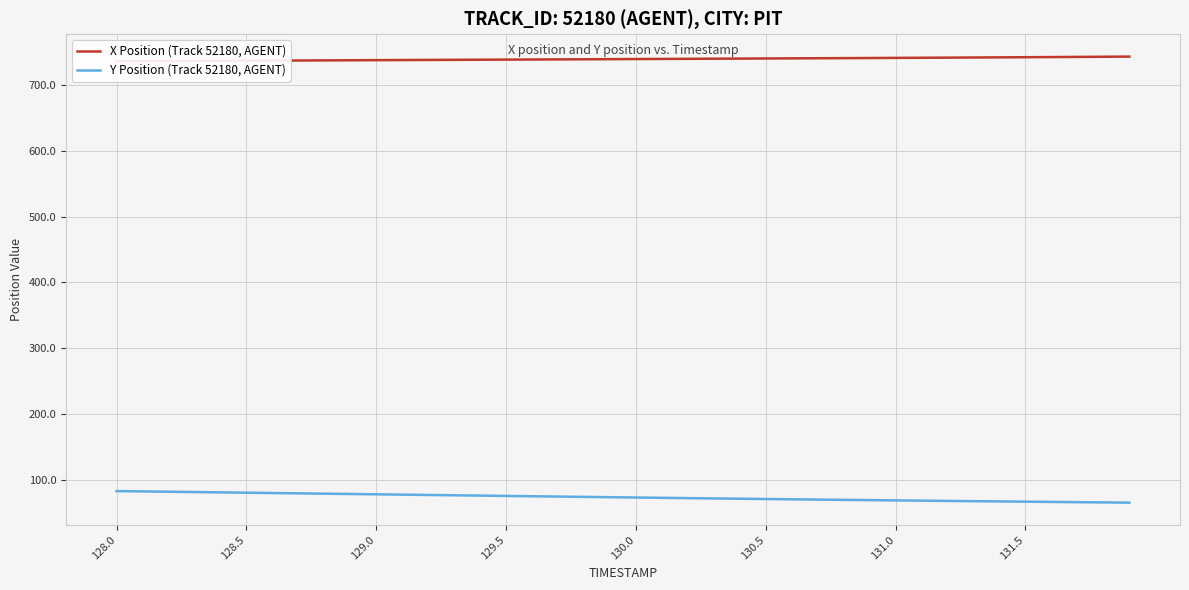

Is it true that Y Position (Track 52180, AGENT) equals 67.2 at 131.5?

True